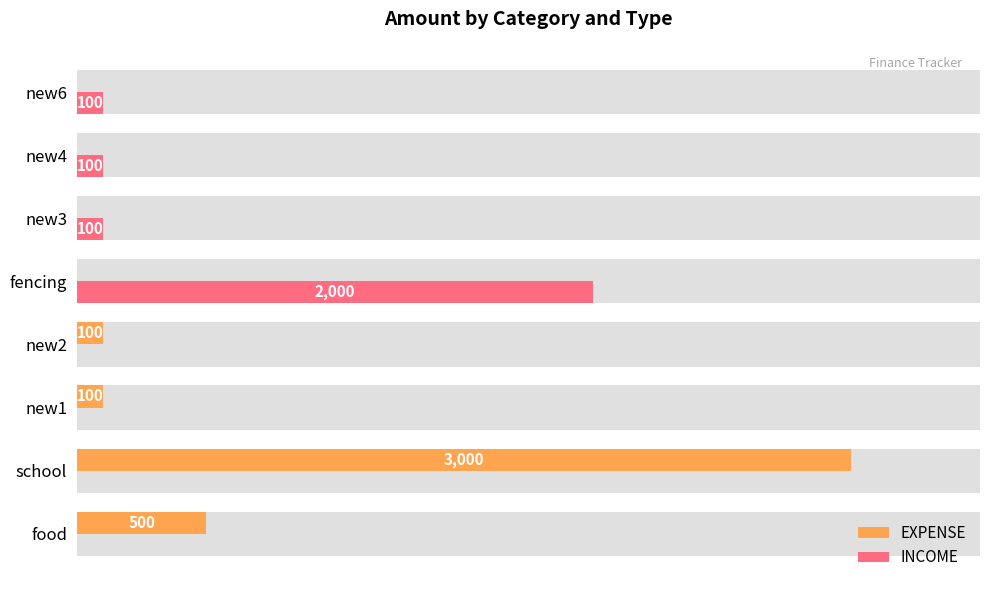

What is the sum of all INCOME values?

2300